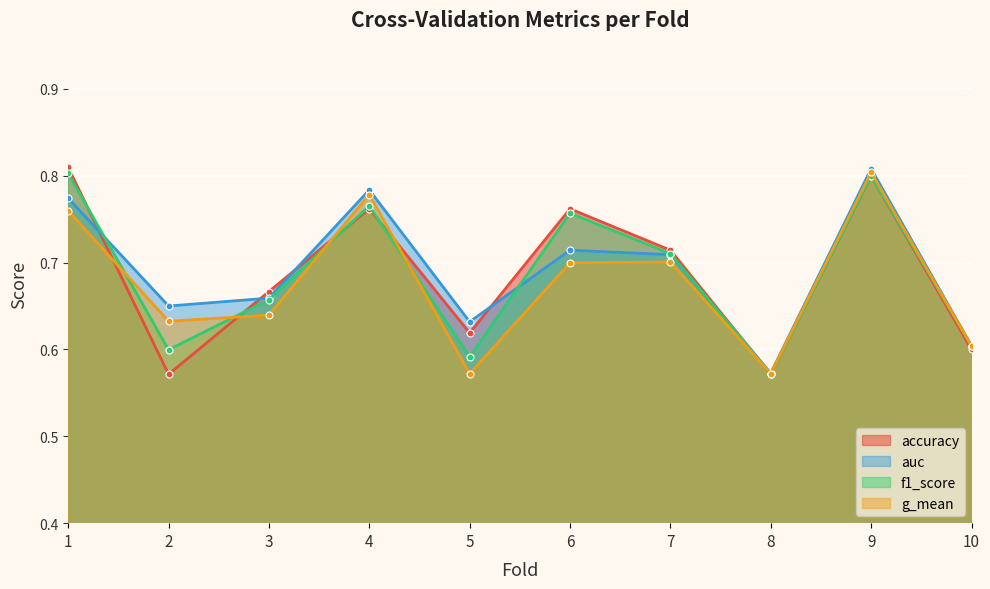

How many lines are shown in the chart?

4